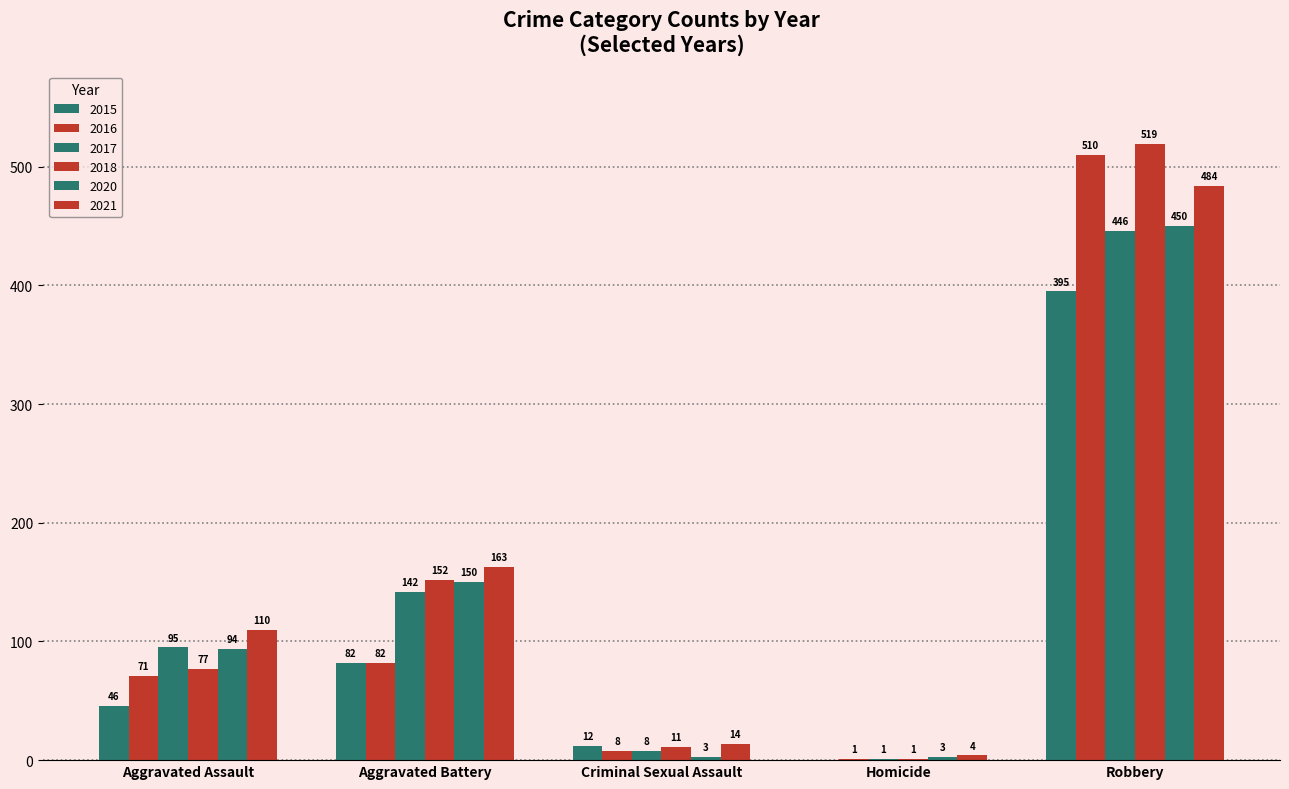

What is the difference between the 2021 values at Criminal Sexual Assault and Aggravated Assault?

96